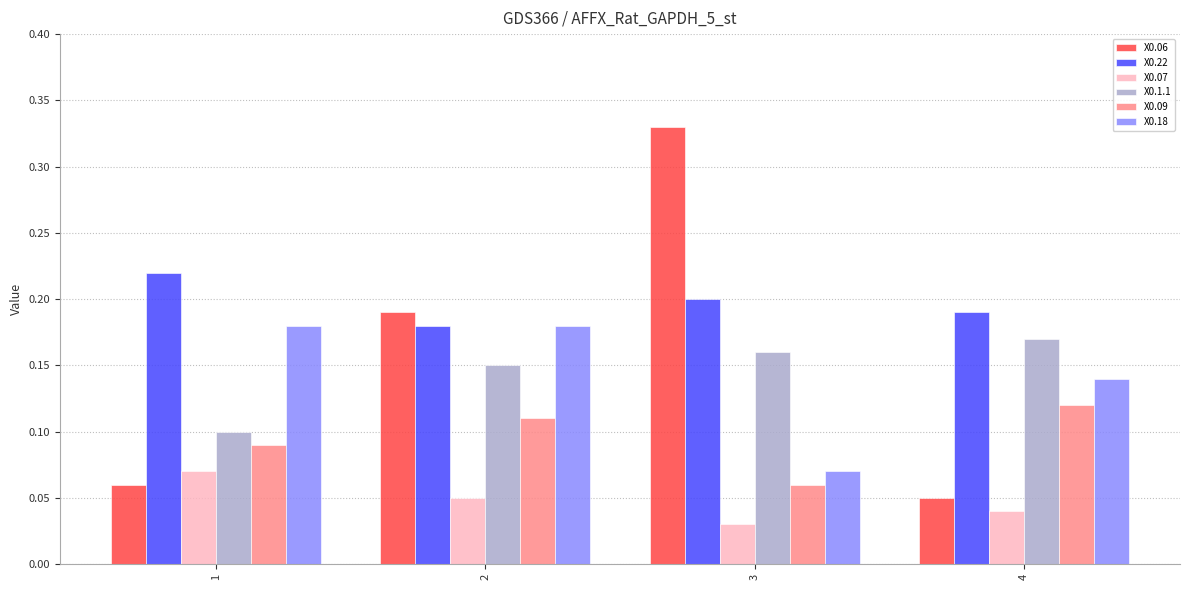

Is it true that X0.06 equals 0.0 at 1?

False